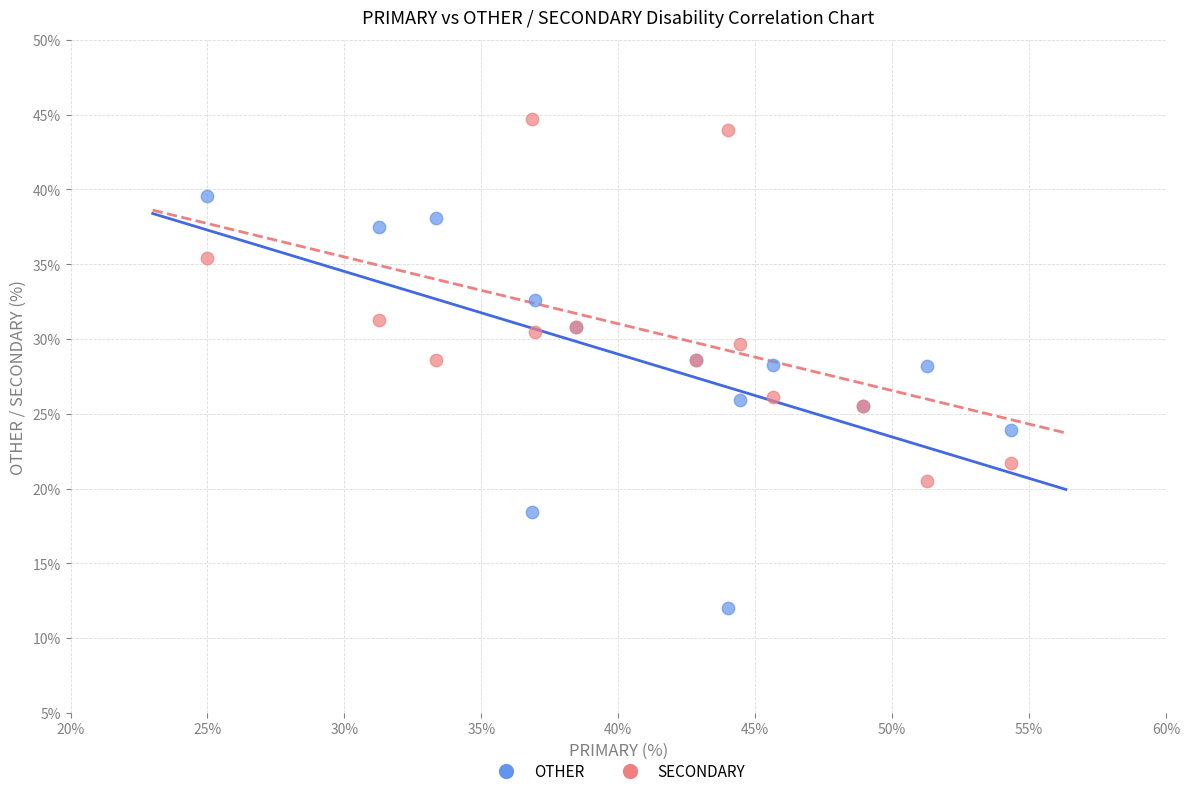

Which series contains the highest Y value?

SECONDARY